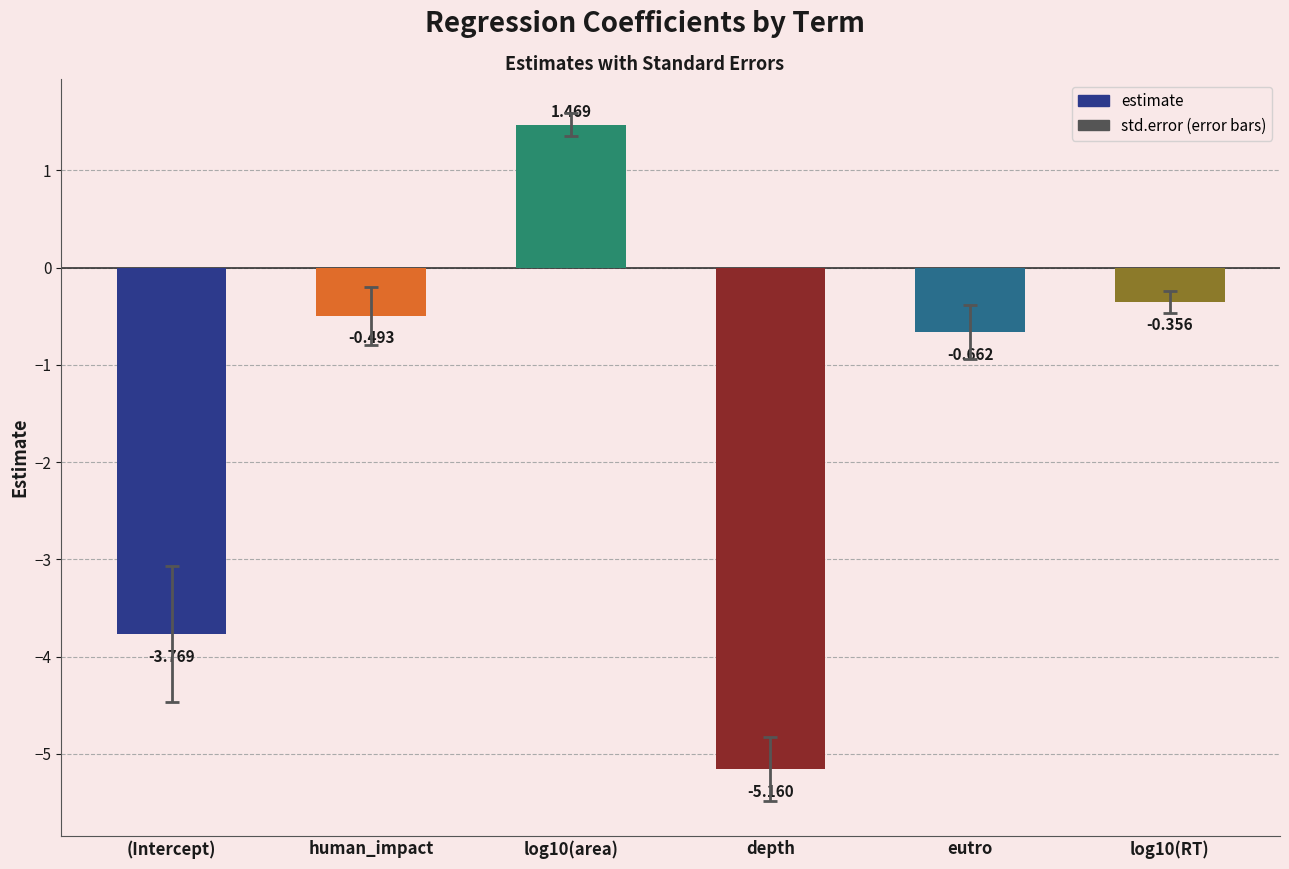

At which label is the value closest to -1?

eutro